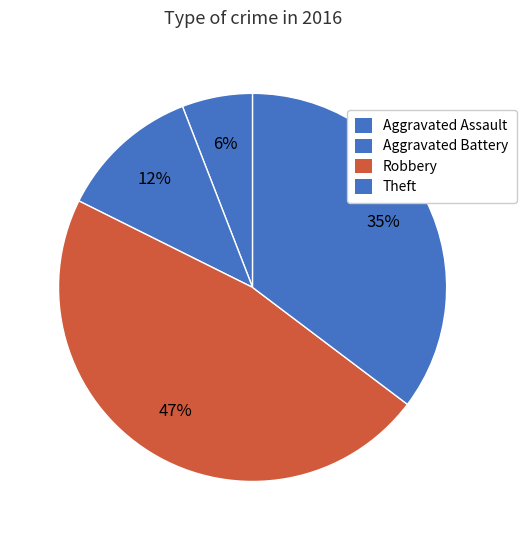

Count the number of slices in the pie.

4